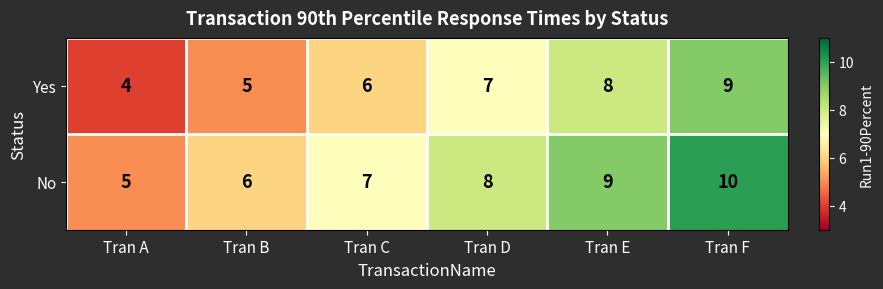

At which category is the sum across all series the highest?

Tran F